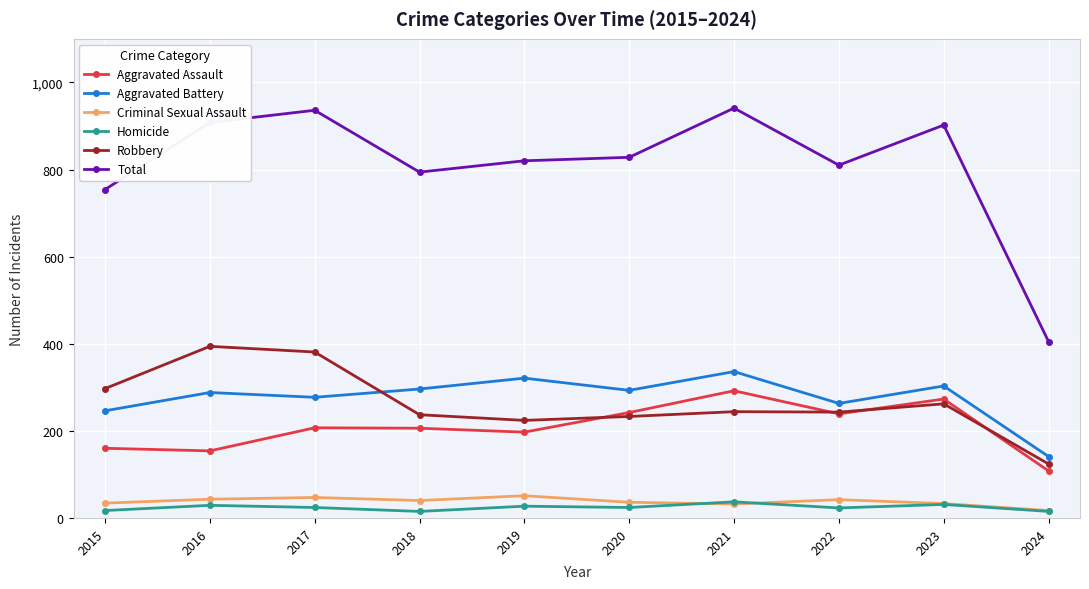

True or false: Homicide and Aggravated Battery cross at least once.

False